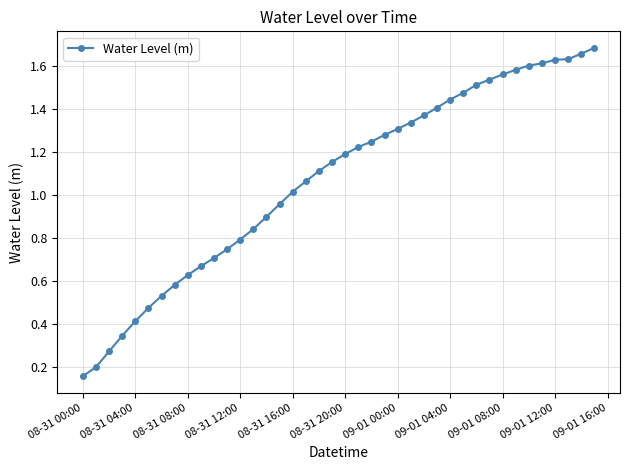

What is the sum of all values?

42.9